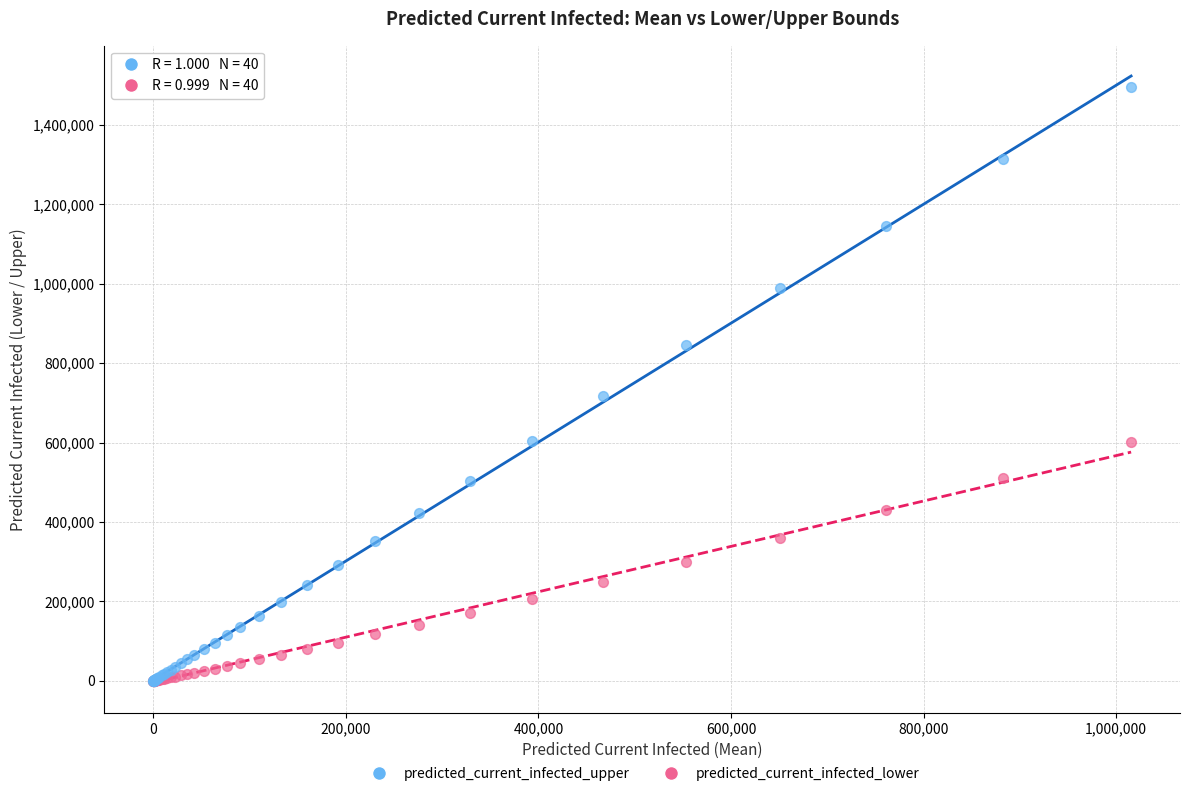

In the predicted_current_infected_upper series, what Y value is closest to 748123?

716320